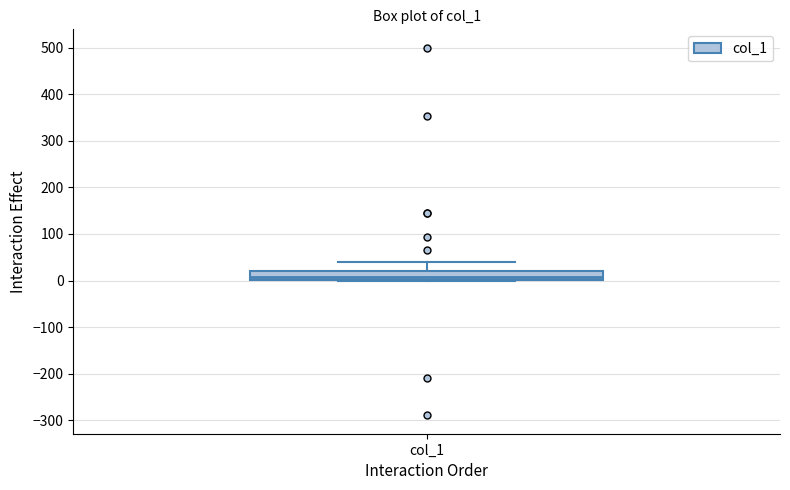

Transcribe this box plot: give where the median line is, the range the box spans, and where the two whiskers end, as read against the y-axis. The values are not printed on the chart, so give them approximately, as read against the axis.

median 10, box 0 to 20, whiskers 0 to 40